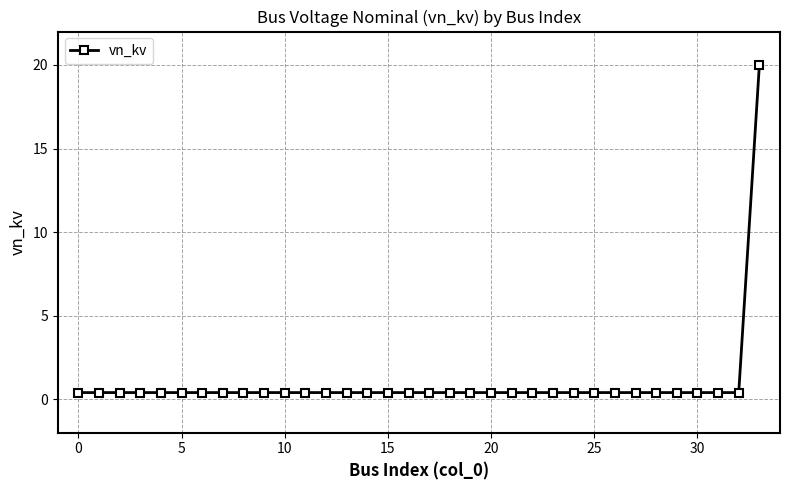

What is the average value?

1.0